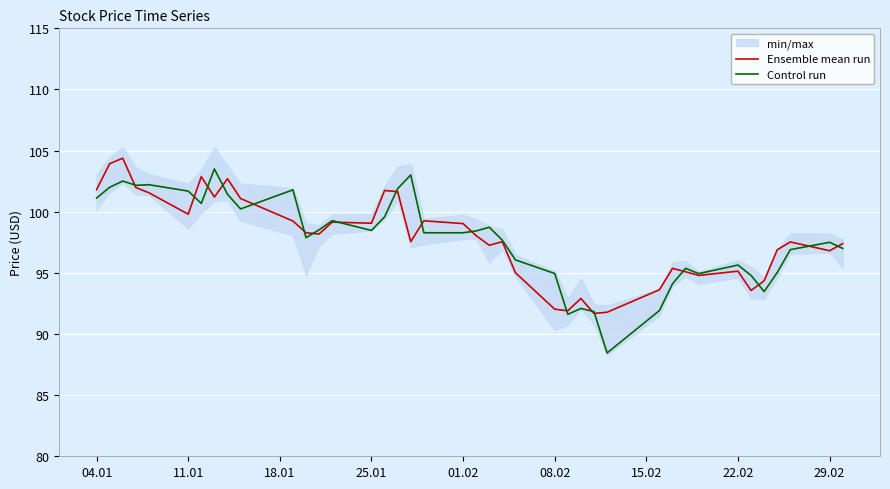

Rank the series by their maximum value, from lowest to highest.

Control run, Ensemble mean run